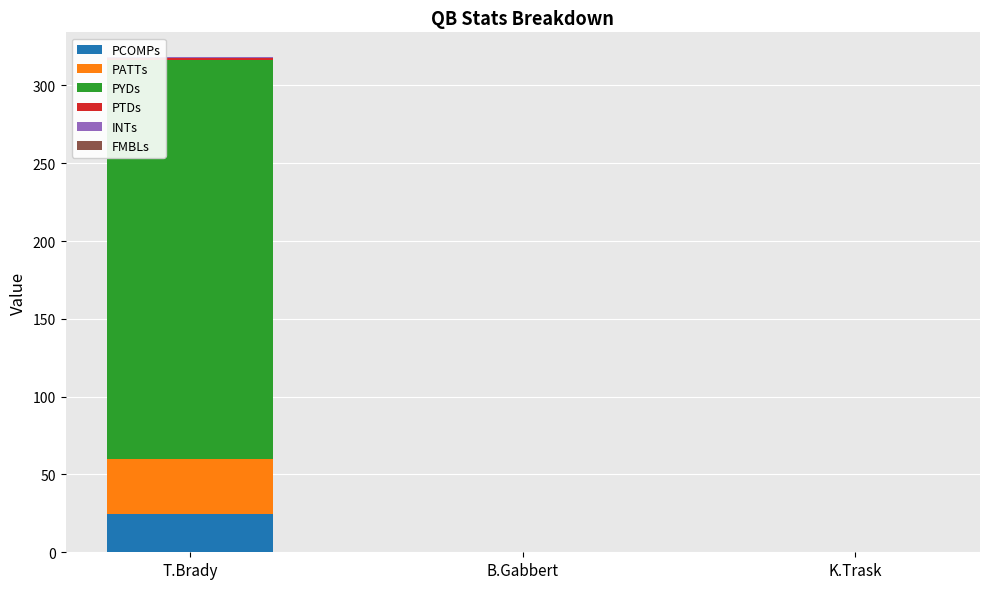

What is the maximum value for PCOMPs?

24.7